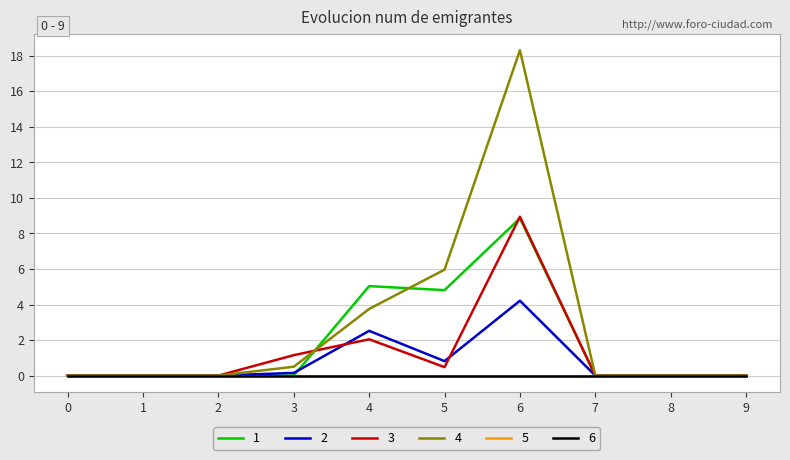

Is this an area chart (filled region under the line)?

No